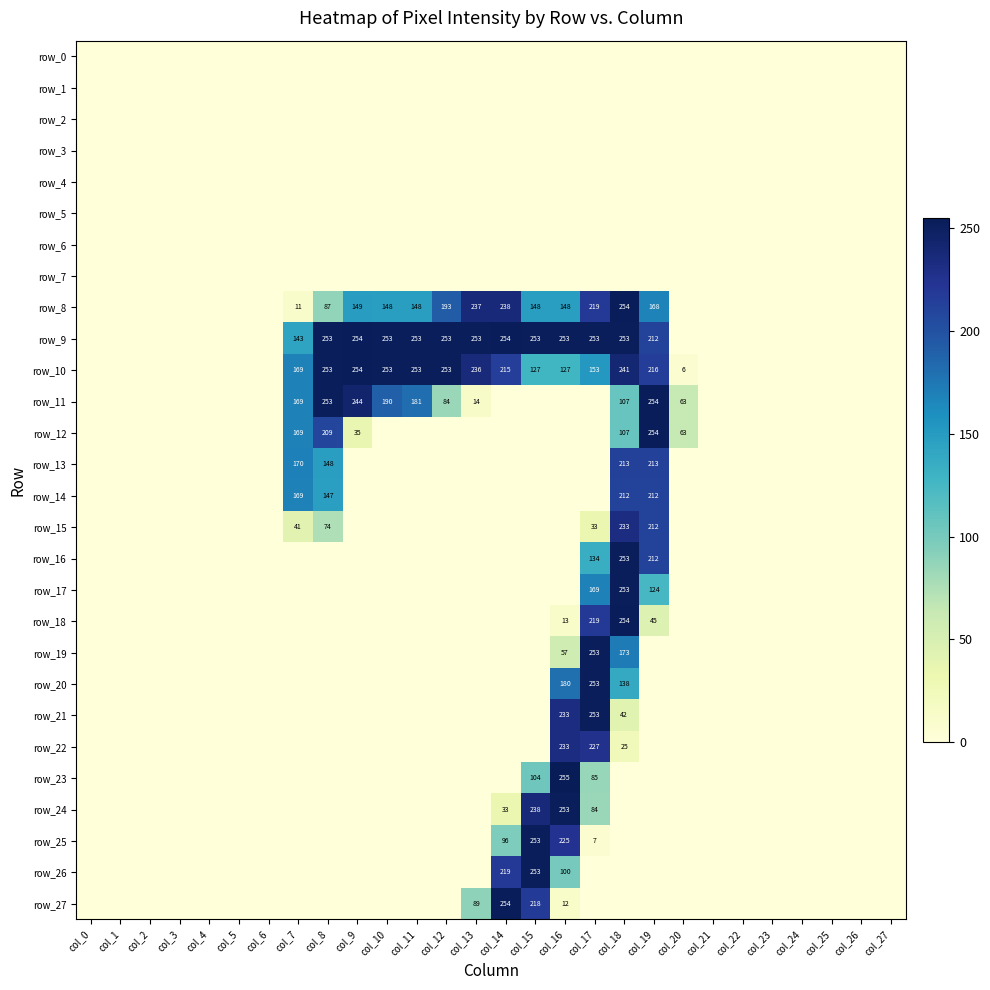

Reading left to right, list all the values displayed in this chart.

row_0: 0	0	0	0	0	0	0	0	0	0	0	0	0	0	0	0	0	0	0	0	0	0	0	0	0	0	0	0
row_1: 0	0	0	0	0	0	0	0	0	0	0	0	0	0	0	0	0	0	0	0	0	0	0	0	0	0	0	0
row_2: 0	0	0	0	0	0	0	0	0	0	0	0	0	0	0	0	0	0	0	0	0	0	0	0	0	0	0	0
row_3: 0	0	0	0	0	0	0	0	0	0	0	0	0	0	0	0	0	0	0	0	0	0	0	0	0	0	0	0
row_4: 0	0	0	0	0	0	0	0	0	0	0	0	0	0	0	0	0	0	0	0	0	0	0	0	0	0	0	0
row_5: 0	0	0	0	0	0	0	0	0	0	0	0	0	0	0	0	0	0	0	0	0	0	0	0	0	0	0	0
row_6: 0	0	0	0	0	0	0	0	0	0	0	0	0	0	0	0	0	0	0	0	0	0	0	0	0	0	0	0
row_7: 0	0	0	0	0	0	0	0	0	0	0	0	0	0	0	0	0	0	0	0	0	0	0	0	0	0	0	0
row_8: 0	0	0	0	0	0	0	11	87	149	148	148	193	237	238	148	148	219	254	168	0	0	0	0	0	0	0	0
row_9: 0	0	0	0	0	0	0	143	253	254	253	253	253	253	254	253	253	253	253	212	0	0	0	0	0	0	0	0
row_10: 0	0	0	0	0	0	0	169	253	254	253	253	253	236	215	127	127	153	241	216	6	0	0	0	0	0	0	0
row_11: 0	0	0	0	0	0	0	169	253	244	190	181	84	14	0	0	0	0	107	254	63	0	0	0	0	0	0	0
row_12: 0	0	0	0	0	0	0	169	209	35	0	0	0	0	0	0	0	0	107	254	63	0	0	0	0	0	0	0
row_13: 0	0	0	0	0	0	0	170	148	0	0	0	0	0	0	0	0	0	213	213	0	0	0	0	0	0	0	0
row_14: 0	0	0	0	0	0	0	169	147	0	0	0	0	0	0	0	0	0	212	212	0	0	0	0	0	0	0	0
row_15: 0	0	0	0	0	0	0	41	74	0	0	0	0	0	0	0	0	33	233	212	0	0	0	0	0	0	0	0
row_16: 0	0	0	0	0	0	0	0	0	0	0	0	0	0	0	0	0	134	253	212	0	0	0	0	0	0	0	0
row_17: 0	0	0	0	0	0	0	0	0	0	0	0	0	0	0	0	0	169	253	124	0	0	0	0	0	0	0	0
row_18: 0	0	0	0	0	0	0	0	0	0	0	0	0	0	0	0	13	219	254	45	0	0	0	0	0	0	0	0
row_19: 0	0	0	0	0	0	0	0	0	0	0	0	0	0	0	0	57	253	173	0	0	0	0	0	0	0	0	0
row_20: 0	0	0	0	0	0	0	0	0	0	0	0	0	0	0	0	180	253	138	0	0	0	0	0	0	0	0	0
row_21: 0	0	0	0	0	0	0	0	0	0	0	0	0	0	0	0	233	253	42	0	0	0	0	0	0	0	0	0
row_22: 0	0	0	0	0	0	0	0	0	0	0	0	0	0	0	0	233	227	25	0	0	0	0	0	0	0	0	0
row_23: 0	0	0	0	0	0	0	0	0	0	0	0	0	0	0	104	255	85	0	0	0	0	0	0	0	0	0	0
row_24: 0	0	0	0	0	0	0	0	0	0	0	0	0	0	33	238	253	84	0	0	0	0	0	0	0	0	0	0
row_25: 0	0	0	0	0	0	0	0	0	0	0	0	0	0	96	253	225	7	0	0	0	0	0	0	0	0	0	0
row_26: 0	0	0	0	0	0	0	0	0	0	0	0	0	0	219	253	100	0	0	0	0	0	0	0	0	0	0	0
row_27: 0	0	0	0	0	0	0	0	0	0	0	0	0	89	254	218	12	0	0	0	0	0	0	0	0	0	0	0